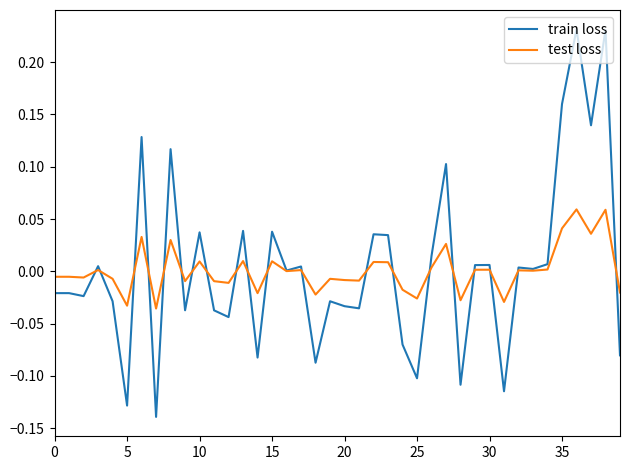

Which series has the largest range (max minus min)?

train loss